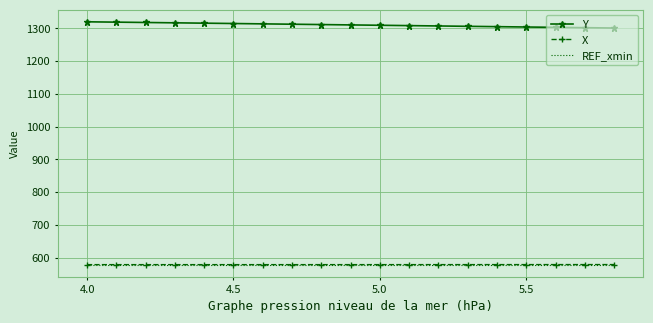

Which series has the largest total across all categories?

Y